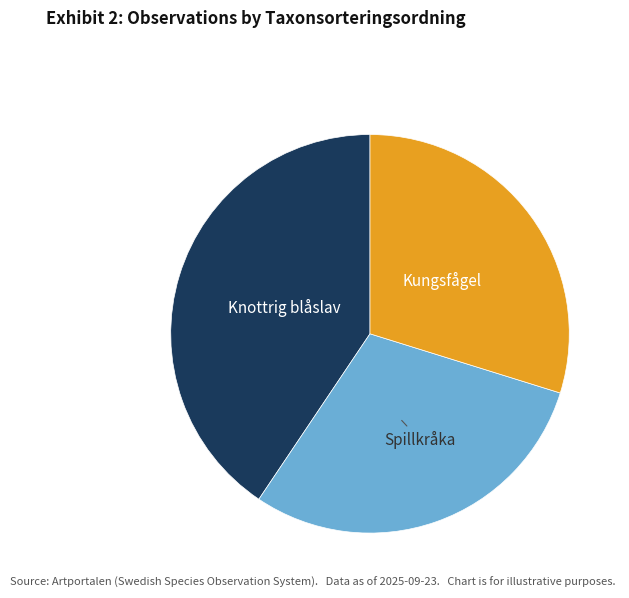

Does any single category account for the majority?

No